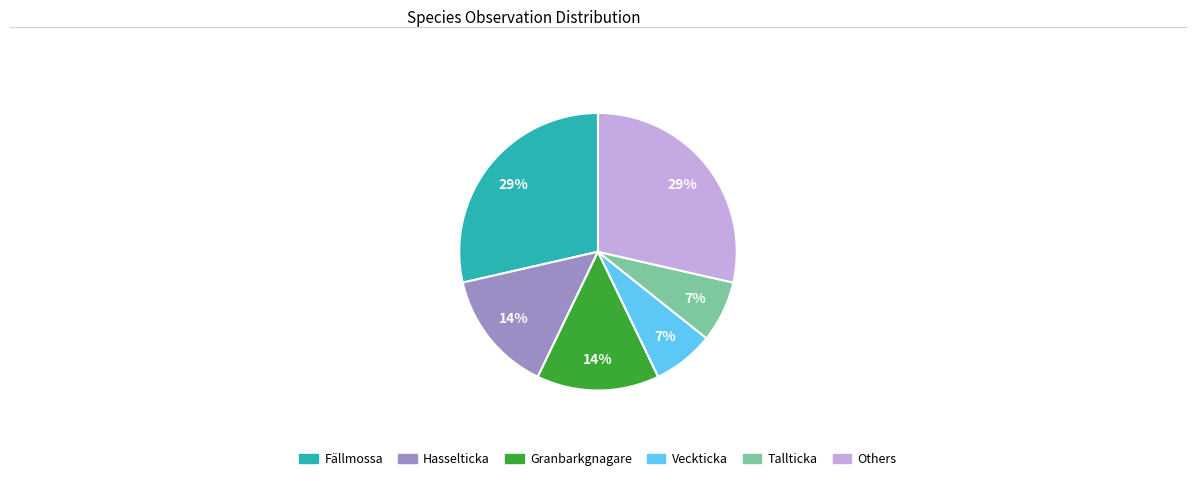

Does any single category account for the majority?

No